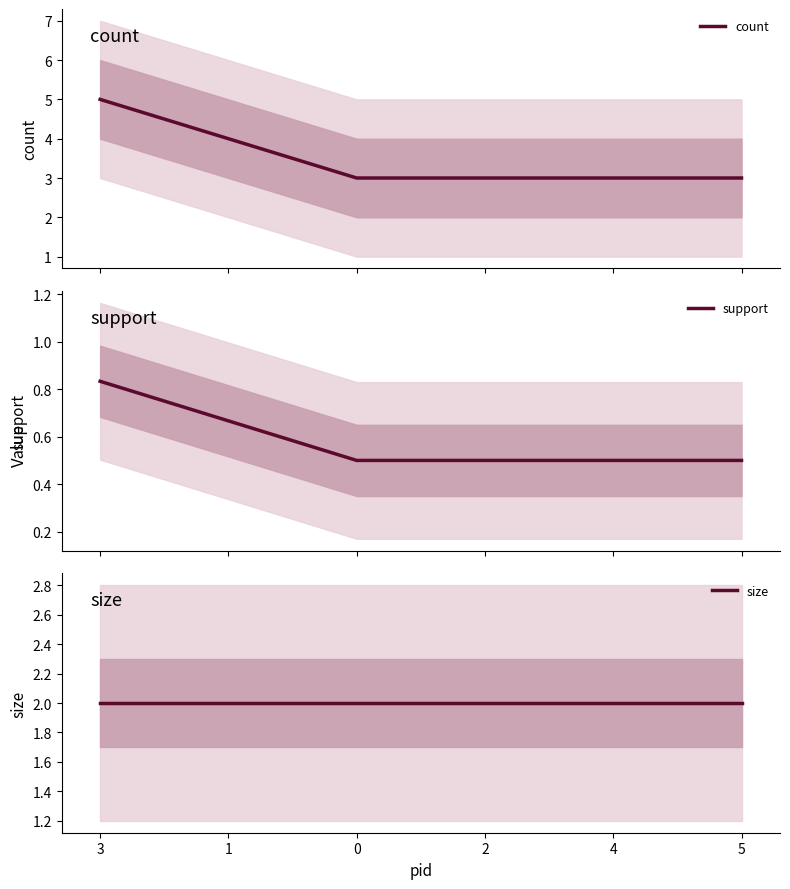

True or false: size and count intersect in this chart.

False